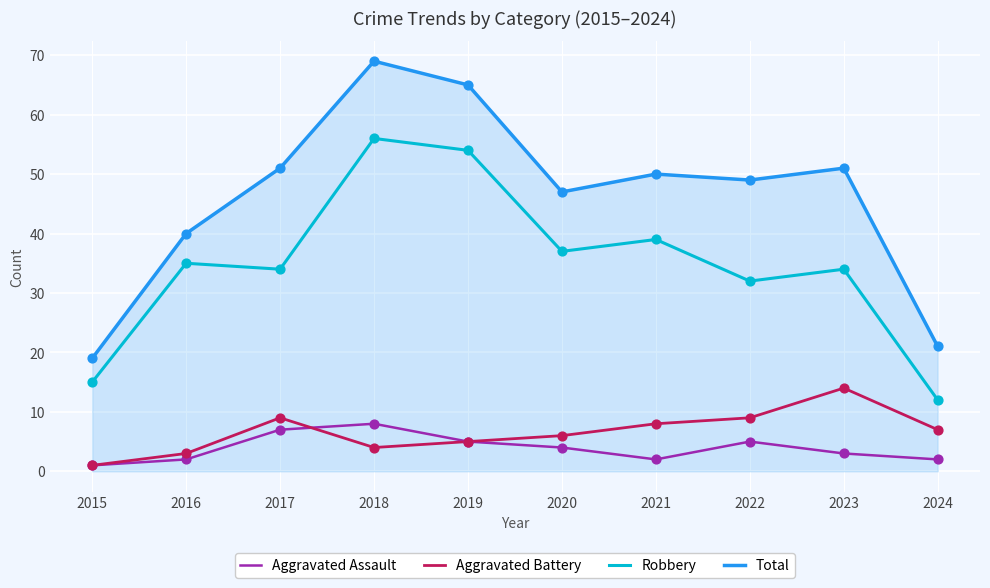

What is the total value across all series at 2022?

95